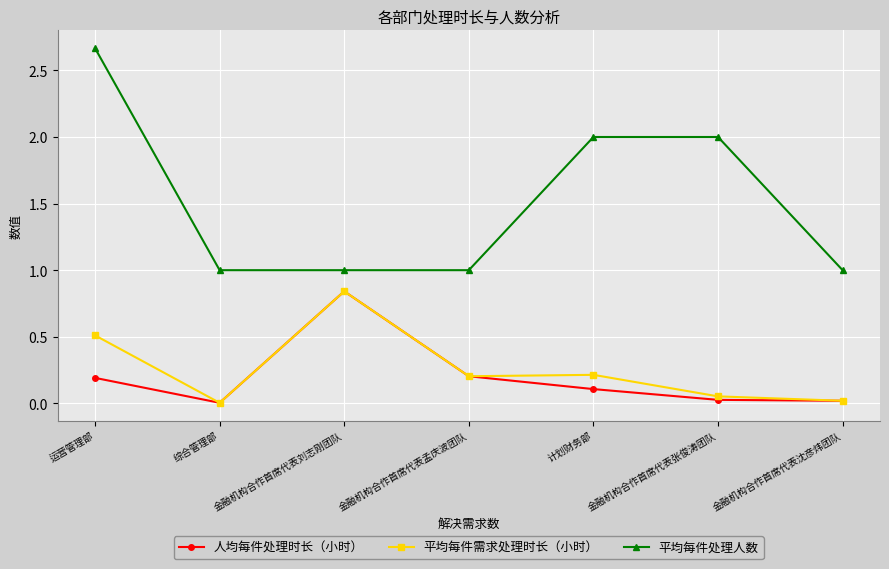

What are all the series names shown in the legend?

人均每件处理时长（小时）, 平均每件需求处理时长（小时）, 平均每件处理人数